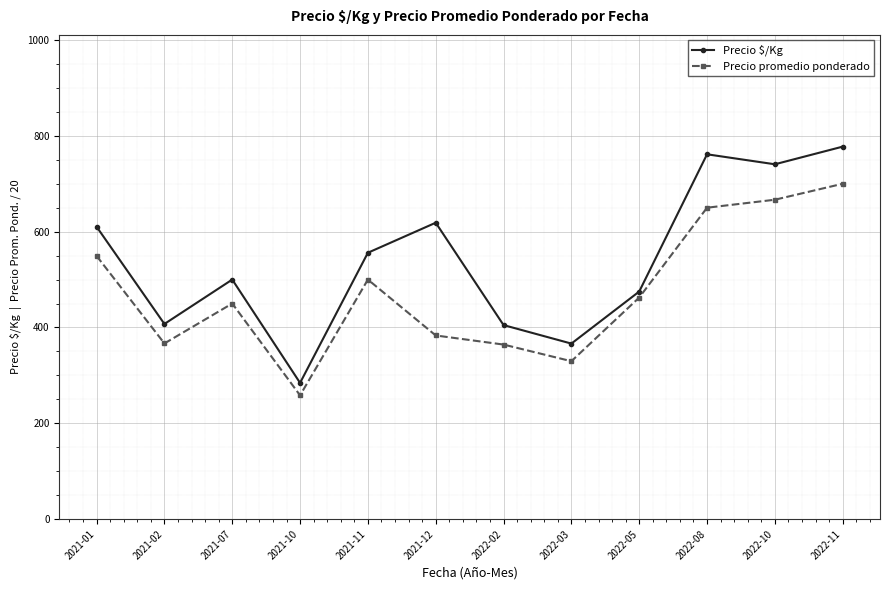

Is the value of Precio promedio ponderado at 2021-01 greater than the value of Precio $/Kg at 2022-05?

Yes